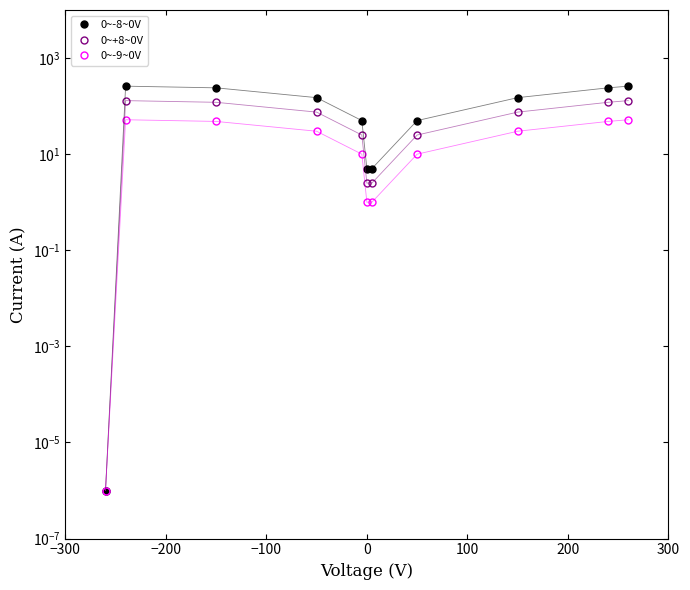

Which series has the widest spread of values?

0~-8~0V